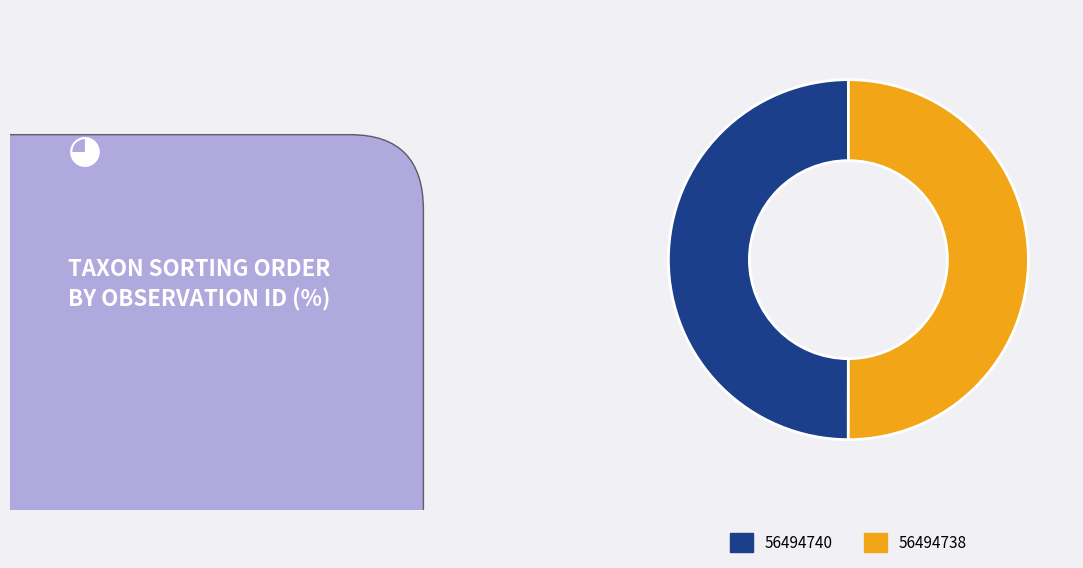

Is the sum of 56494738 and 56494740 greater than half?

Yes